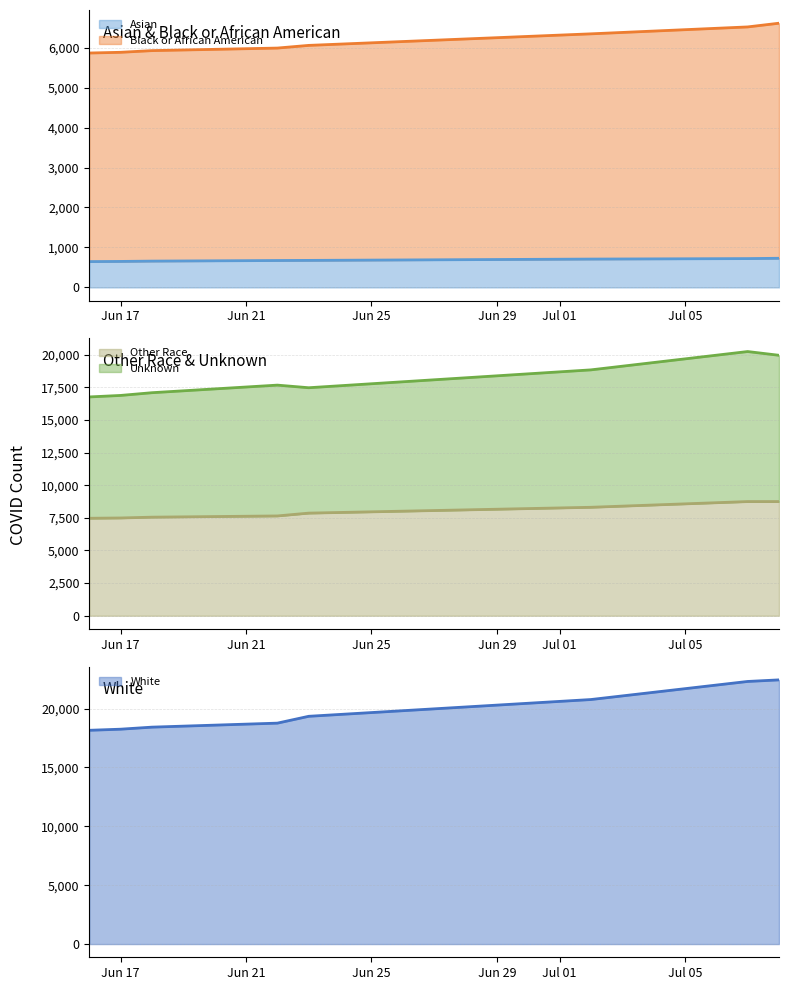

What is the lowest value of the Asian series?

646